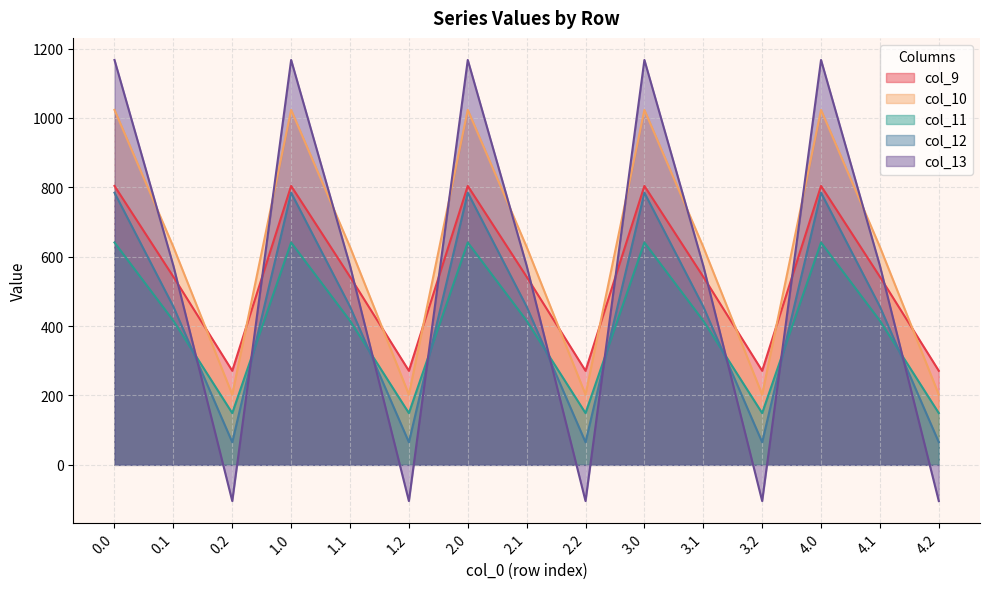

How many data points in col_9 are above 542?

10